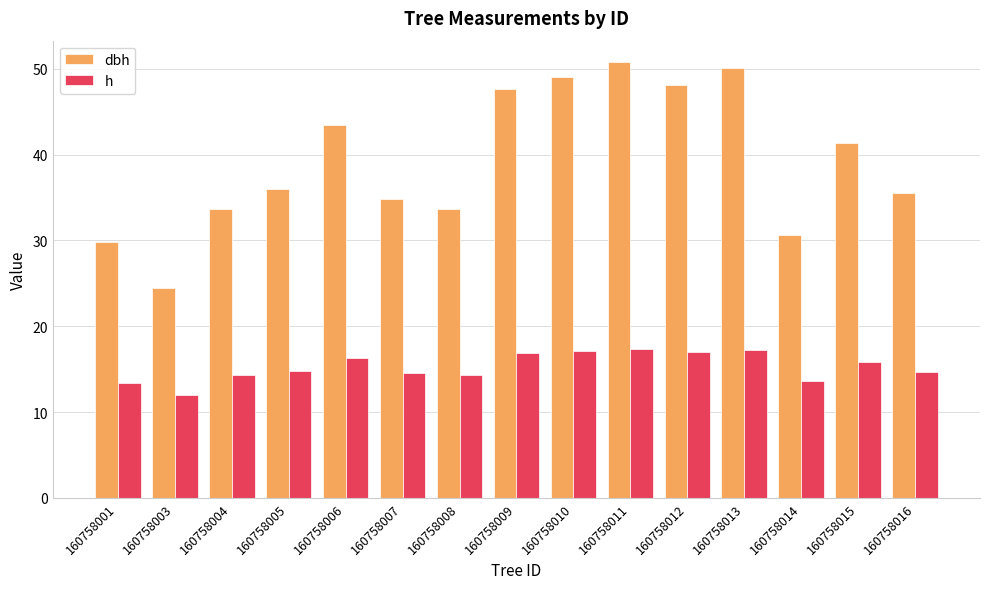

True or false: h has a value of 13.4 at 160758001.

True